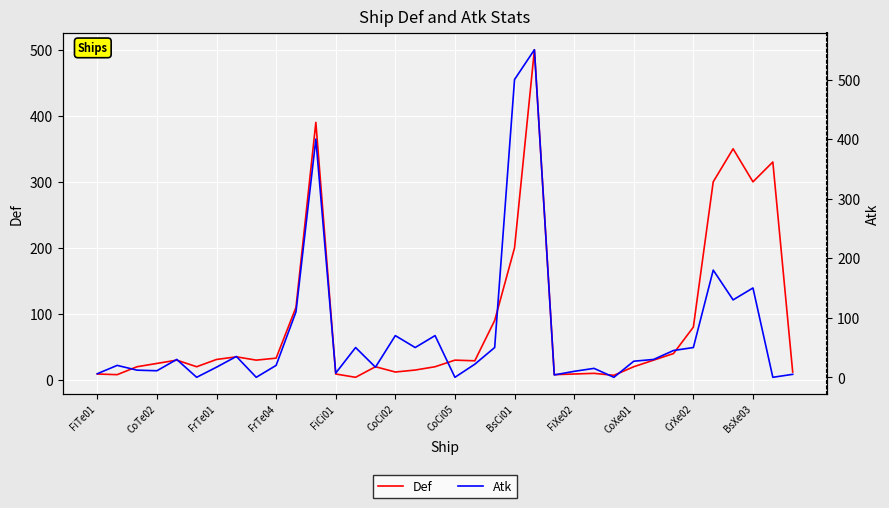

At FiXe02, list the series in order from largest to smallest.

Def, Atk